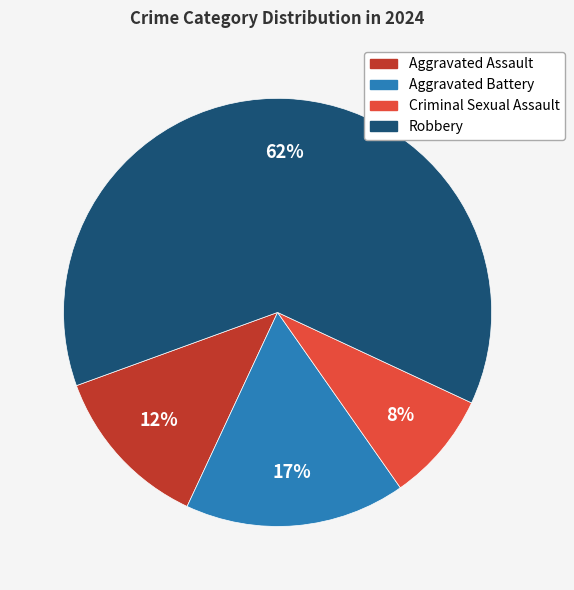

Is the sum of Criminal Sexual Assault and Aggravated Battery greater than half?

No